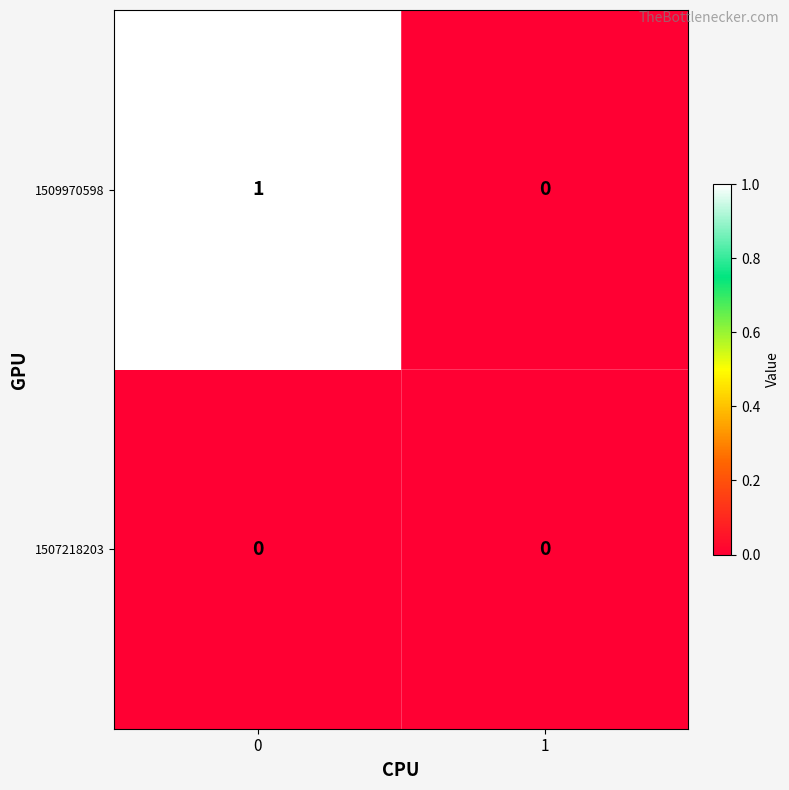

Is it true that 1509970598 equals 0 at 0?

False